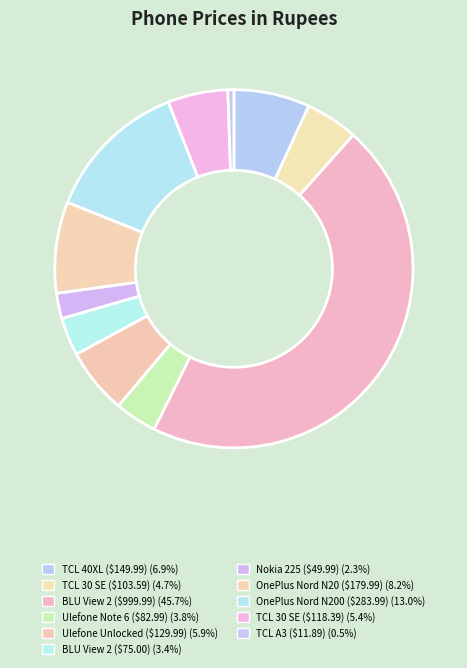

How many segments does this pie chart have?

11